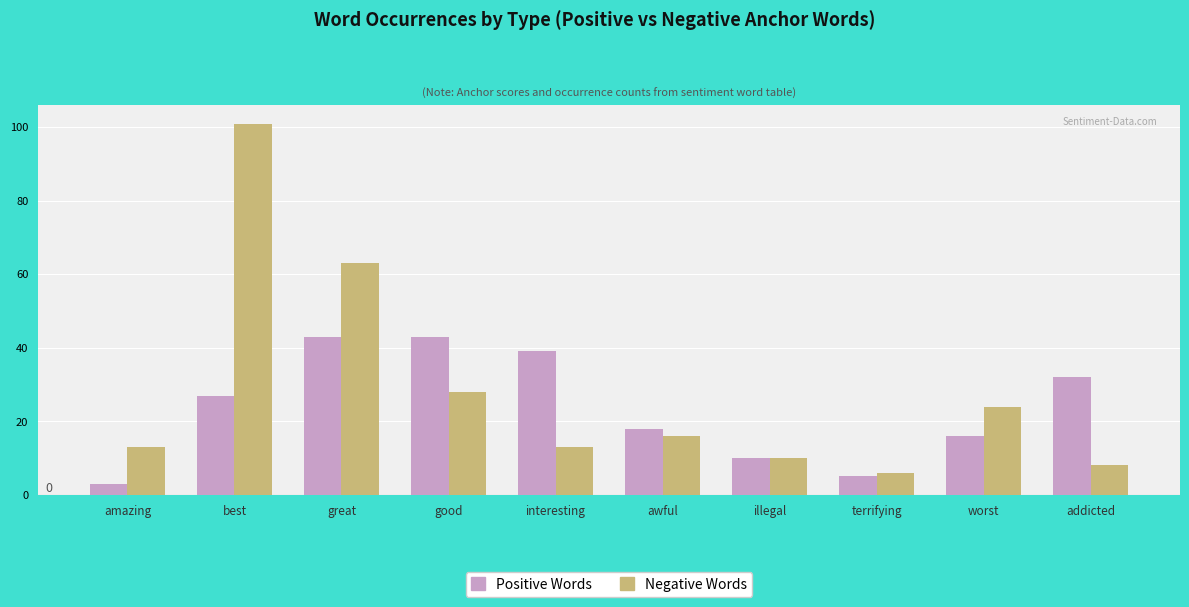

At which category is the sum across all series the highest?

best